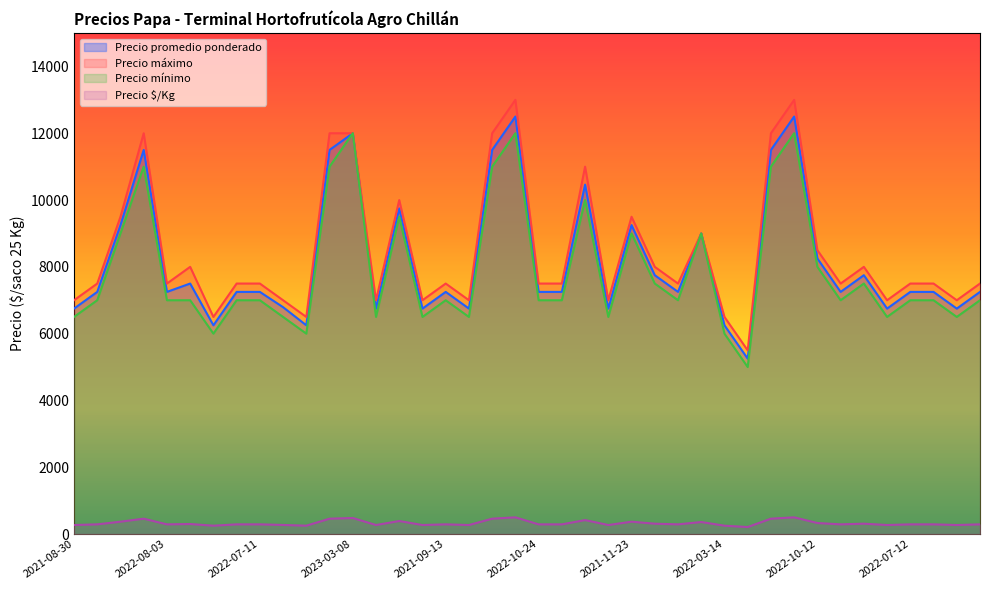

Which category has the highest value across all series?

2022-11-28